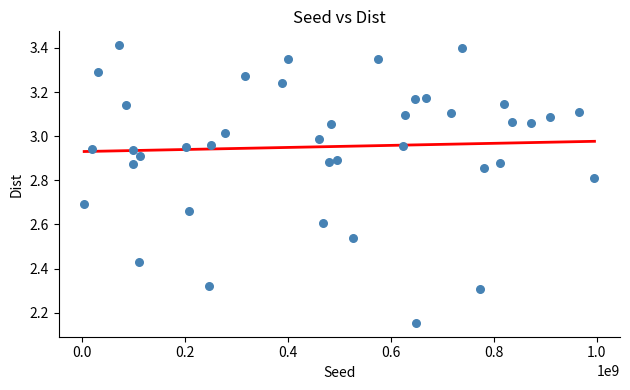

What is the range of X values (max minus min)?

991257515.0